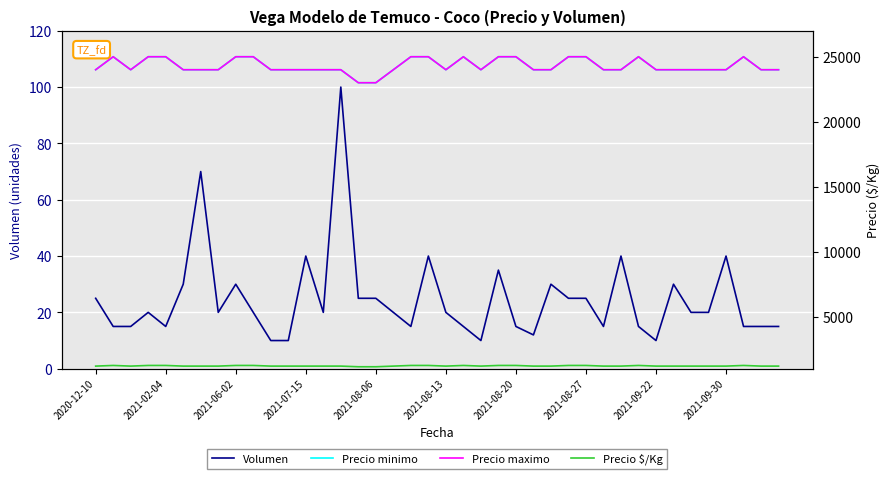

Which series has the widest spread of values?

Precio minimo